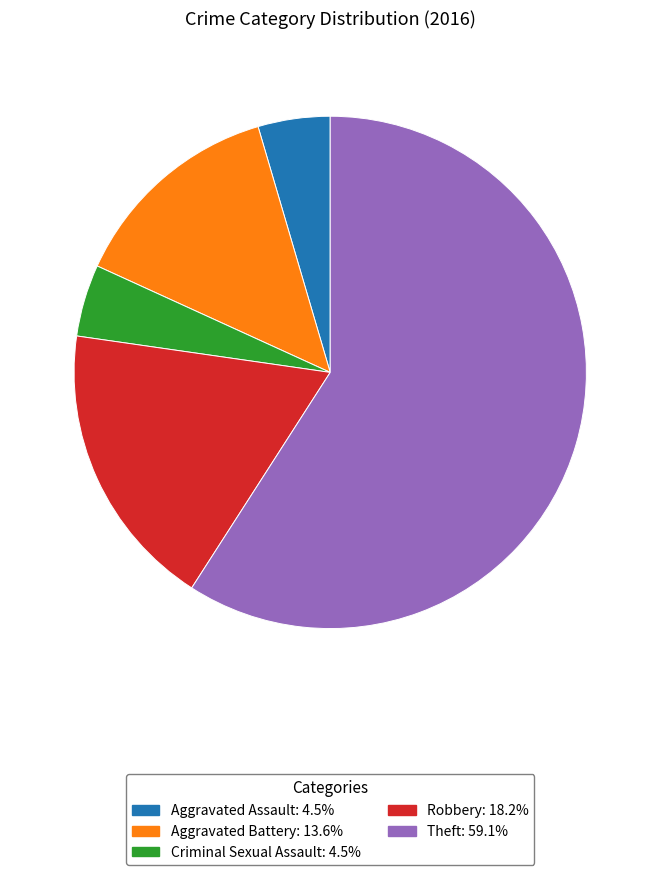

What is the largest slice in the pie chart?

Theft